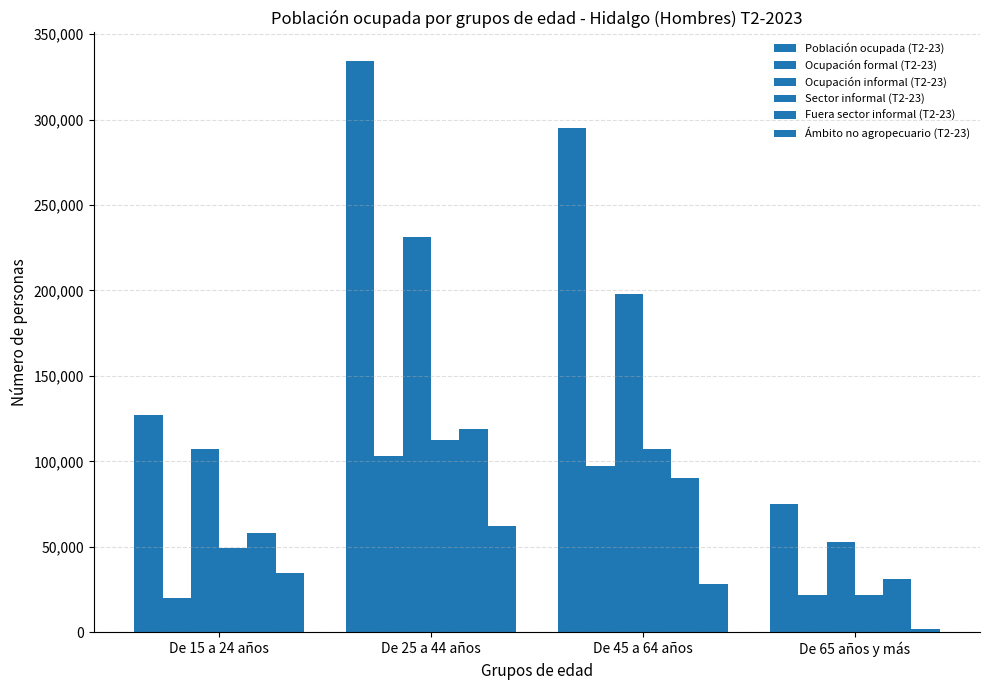

How many data points in Sector informal (T2-23) are less than 107217?

2